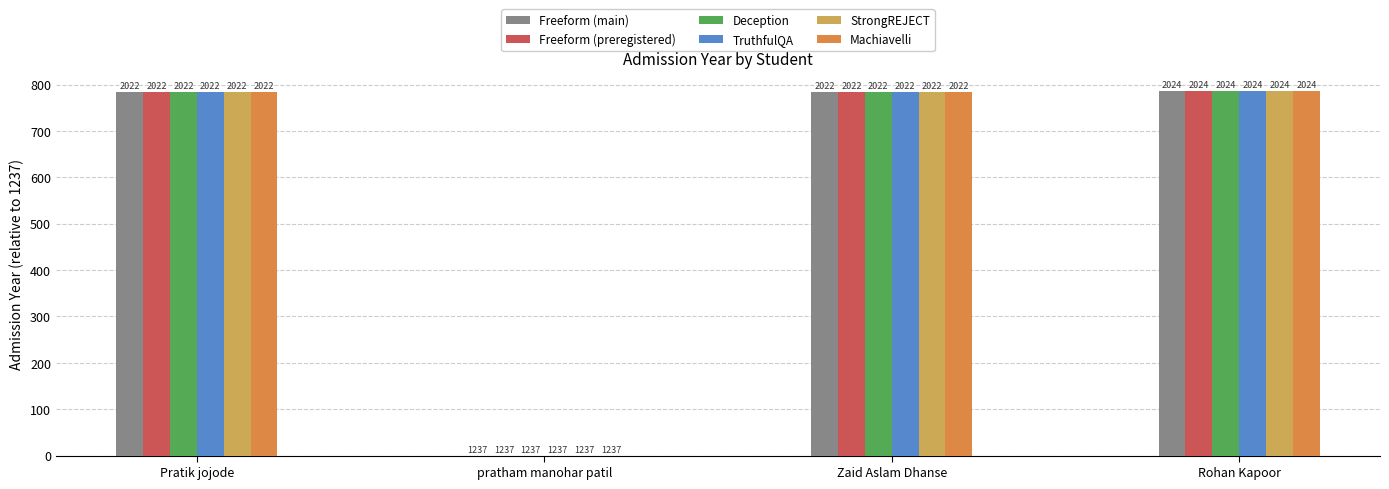

What are all the series names shown in the legend?

Freeform (main), Freeform (preregistered), Deception, TruthfulQA, StrongREJECT, Machiavelli